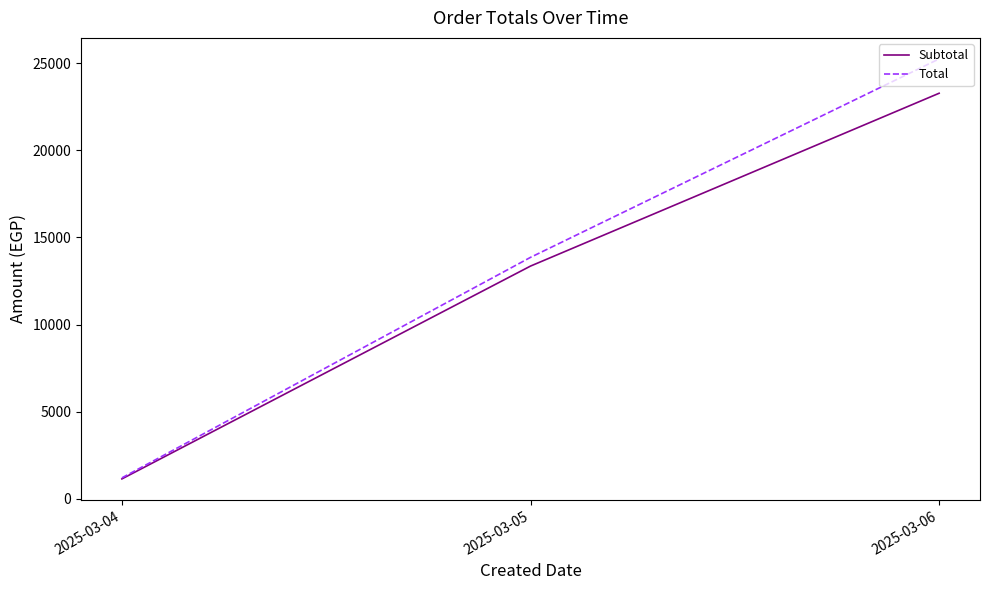

Reading right to left, list all the values displayed in this chart.

Subtotal: 2025-03-06=23270	2025-03-05=13357	2025-03-04=1150
Total: 2025-03-06=25240	2025-03-05=13857	2025-03-04=1210